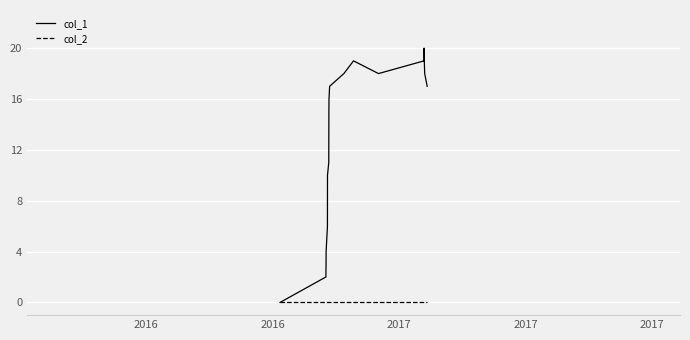

Reading left to right, extract all data points from this chart.

col_1: 0	2	3	4	6	10	11	13	15	16	17	18	19	18	19	20	19	18	17
col_2: 0	0	0	0	0	0	0	0	0	0	0	0	0	0	0	0	0	0	0